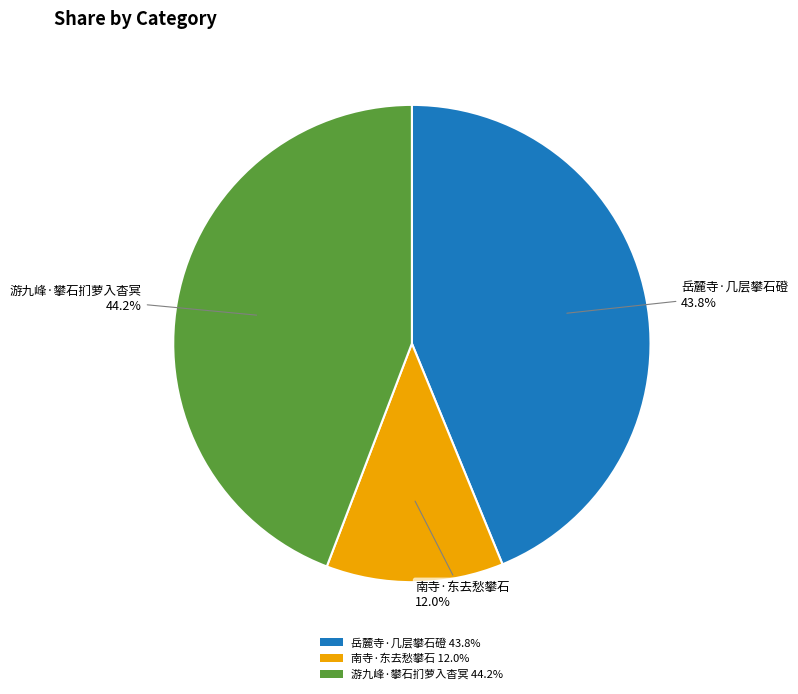

Combined, what portion of the pie is 游九峰·攀石扪萝入杳冥 44.2% and 岳麓寺·几层攀石磴 43.8%?

88.0%